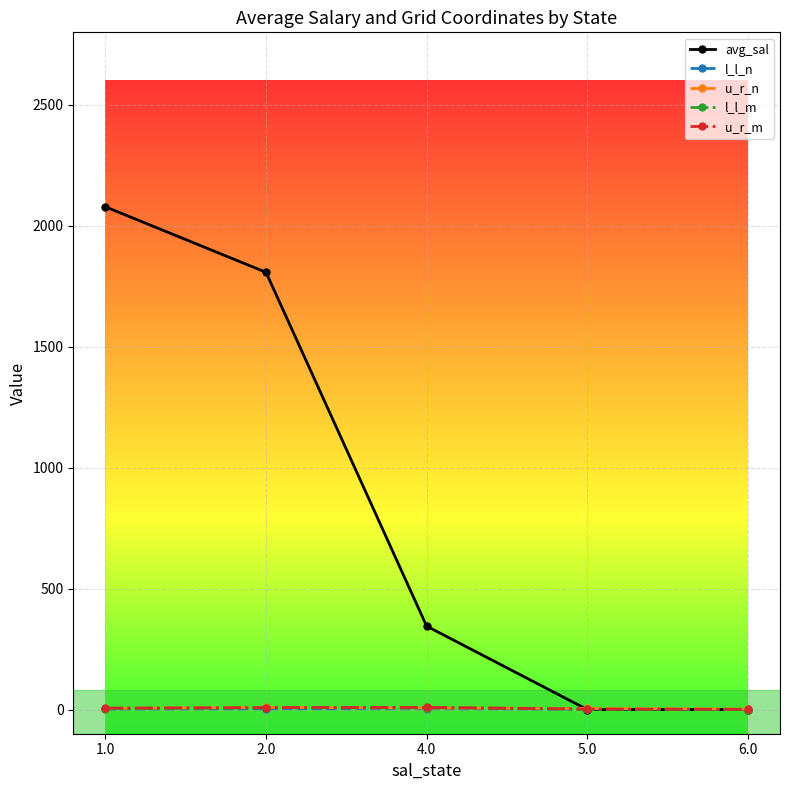

What are all the series names shown in the legend?

avg_sal, l_l_n, u_r_n, l_l_m, u_r_m